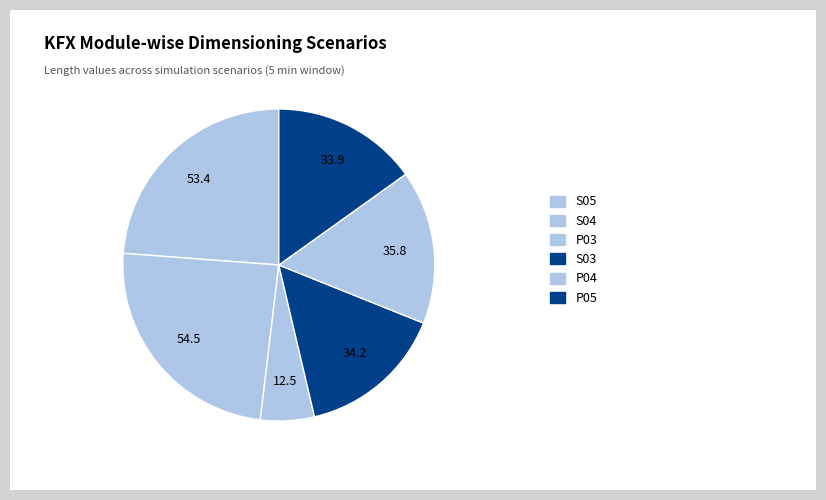

How many slices are in this pie chart?

6